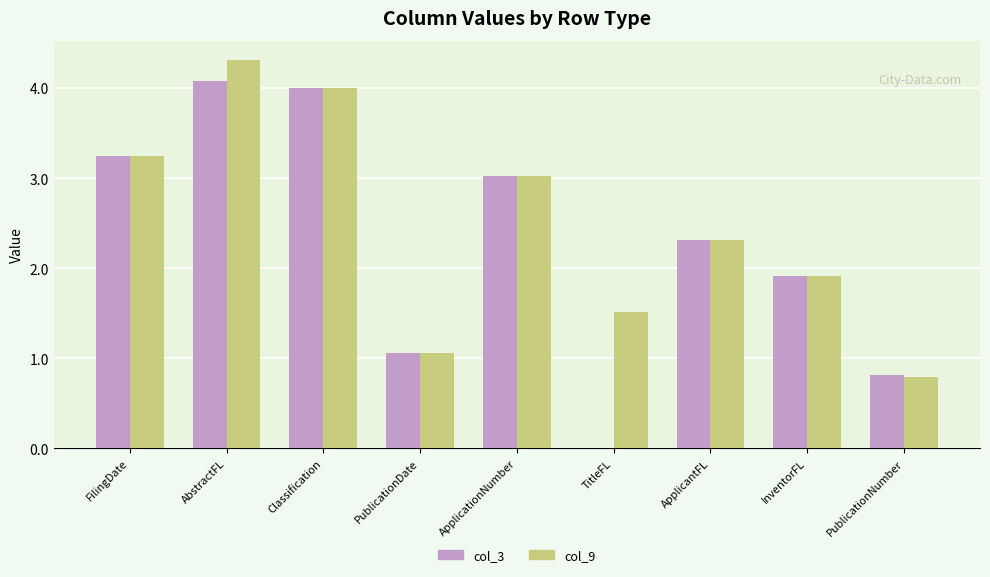

Are the bars grouped side by side (vs. stacked)?

Yes